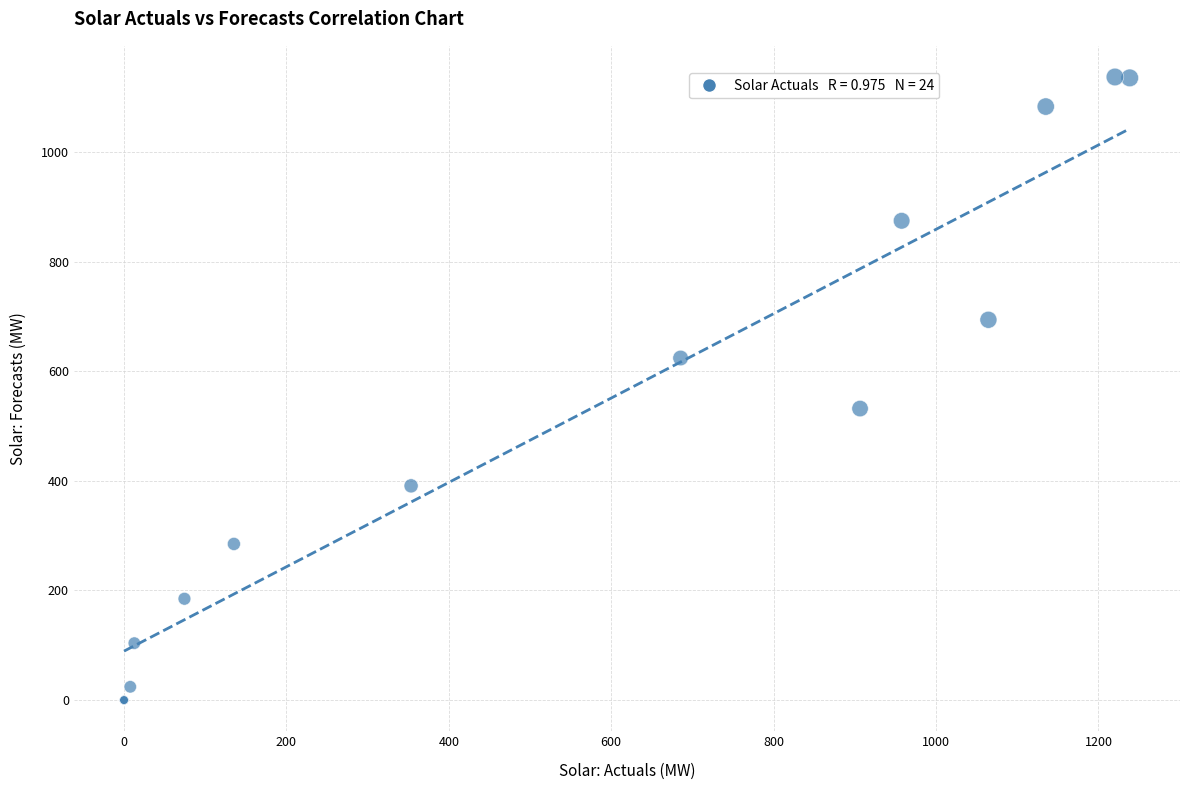

What Y value in the scatter plot is closest to 568?

531.8